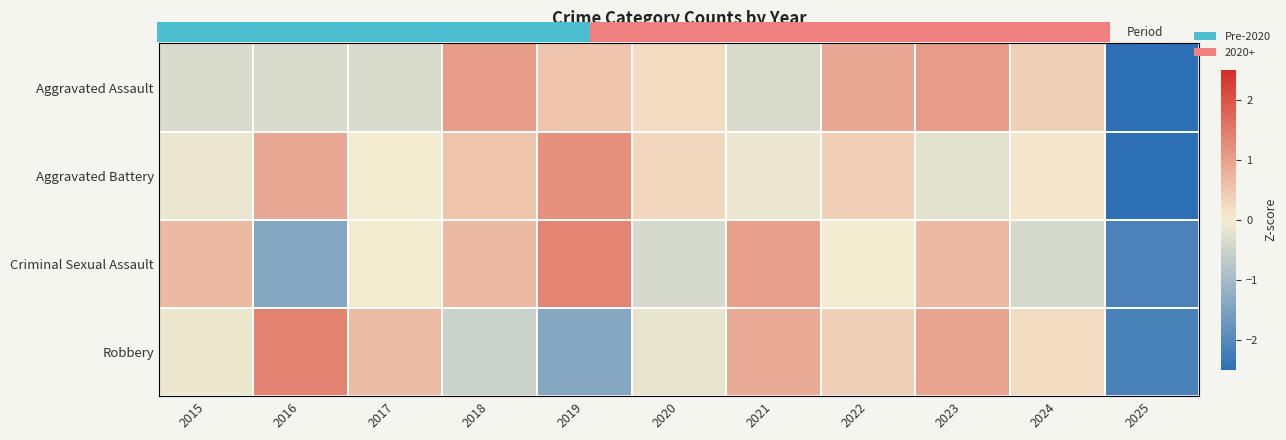

Reading left to right, extract all data points from this chart.

Aggravated Assault: 2015=-0.3	2016=-0.3	2017=-0.3	2018=1.0	2019=0.5	2020=0.2	2021=-0.3	2022=0.9	2023=1.0	2024=0.4	2025=-2.7
Aggravated Battery: 2015=-0.1	2016=0.9	2017=-0.0	2018=0.5	2019=1.2	2020=0.3	2021=-0.1	2022=0.4	2023=-0.2	2024=0.1	2025=-2.9
Criminal Sexual Assault: 2015=0.7	2016=-1.4	2017=-0.0	2018=0.7	2019=1.4	2020=-0.4	2021=1.0	2022=-0.0	2023=0.7	2024=-0.4	2025=-2.1
Robbery: 2015=-0.1	2016=1.4	2017=0.6	2018=-0.5	2019=-1.4	2020=-0.2	2021=0.8	2022=0.4	2023=1.0	2024=0.2	2025=-2.1